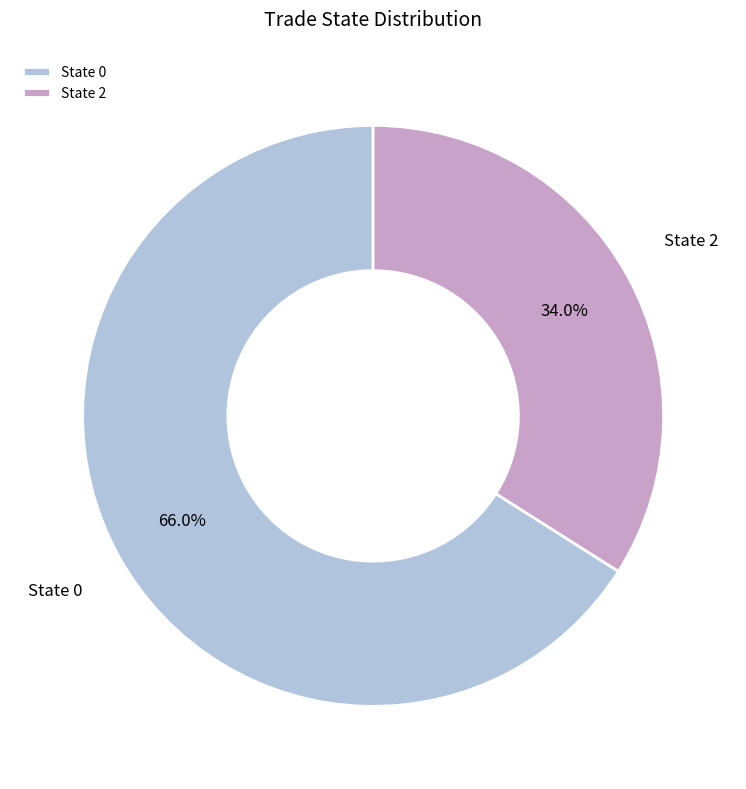

How much of the chart is everything except State 0?

34.0%